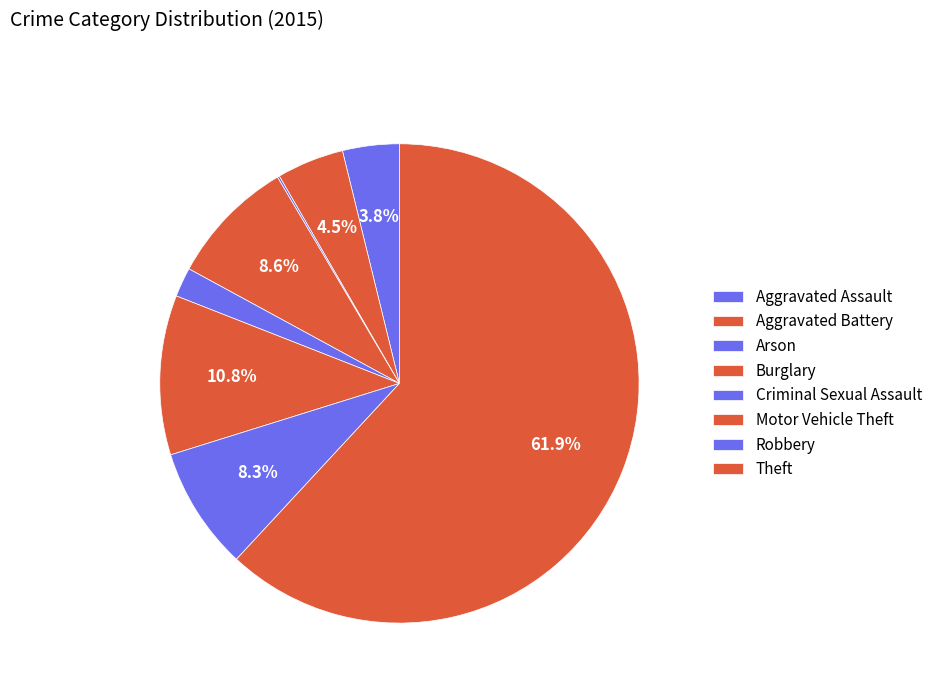

Do Aggravated Battery and Criminal Sexual Assault together represent more than half of the pie?

No